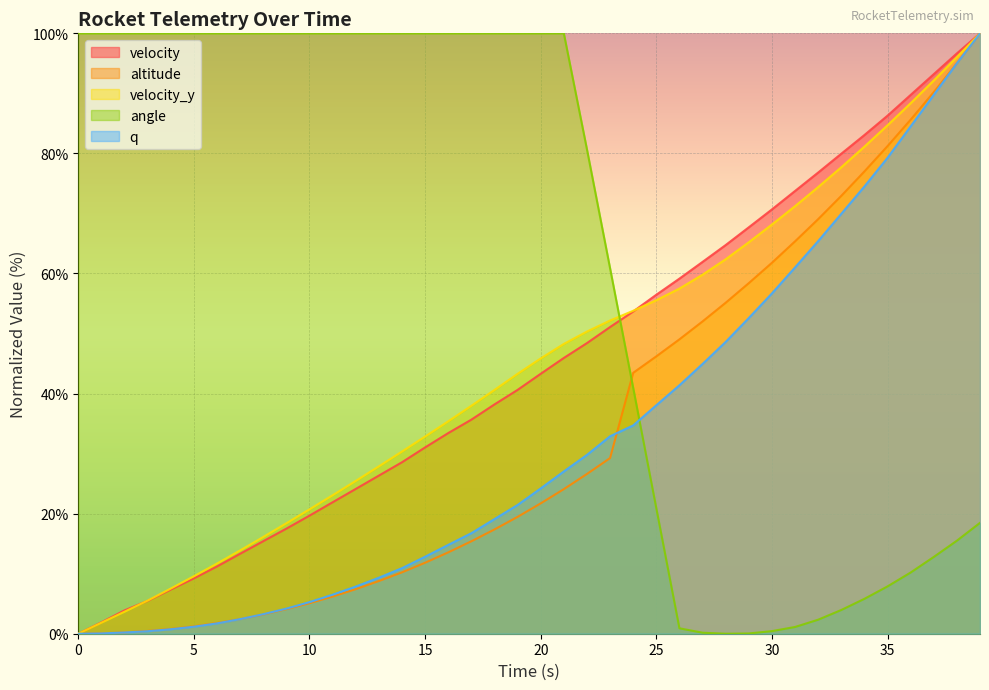

At how many categories does at least one series exceed 83?

28